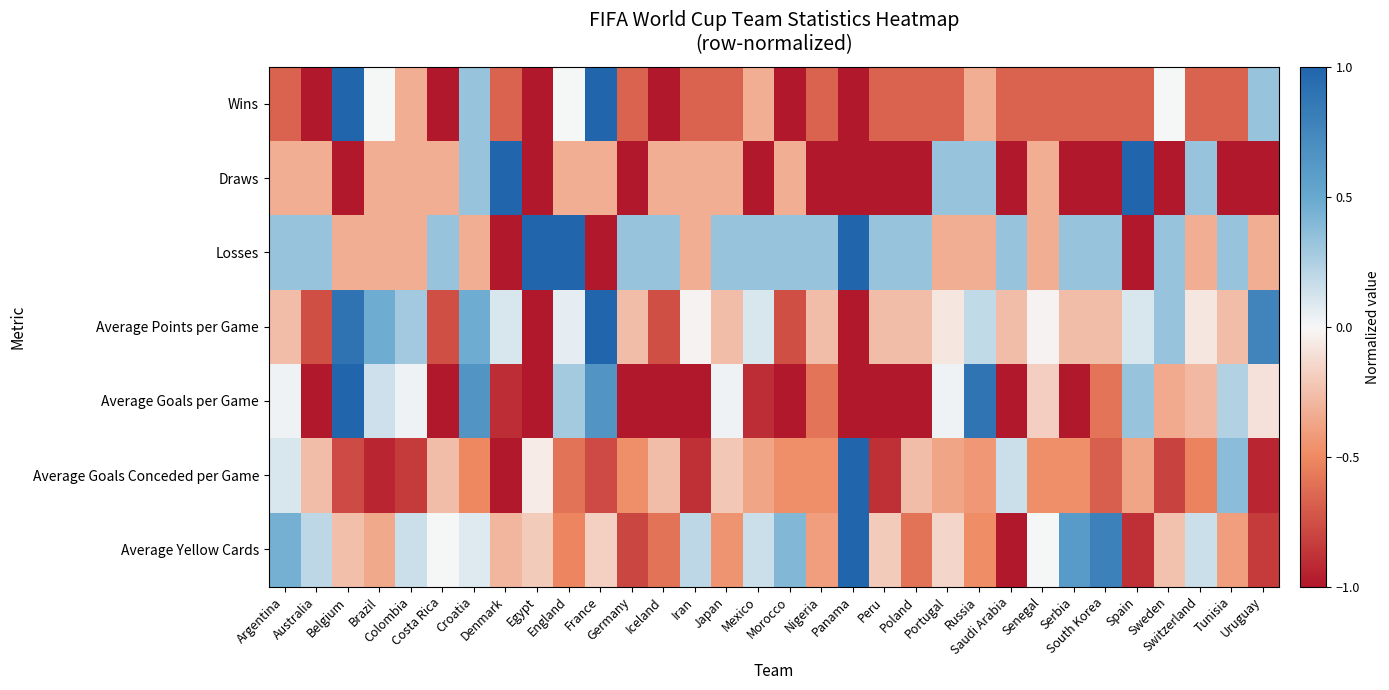

What is the spread (max minus min) of values at Egypt?

2.0